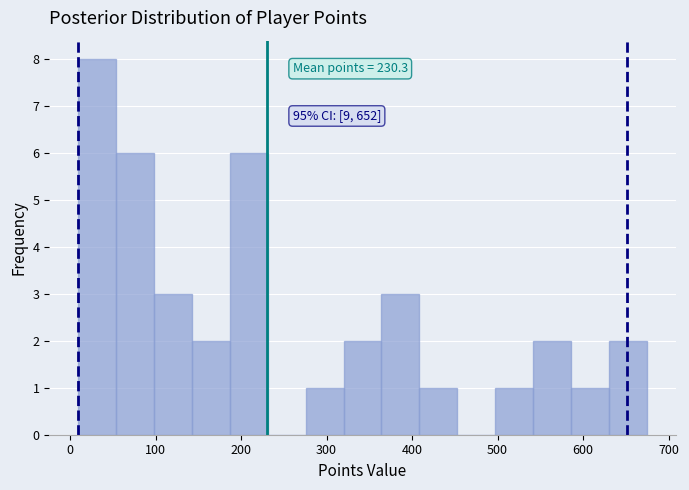

Which range on the x-axis has the tallest bar?

10 to 50